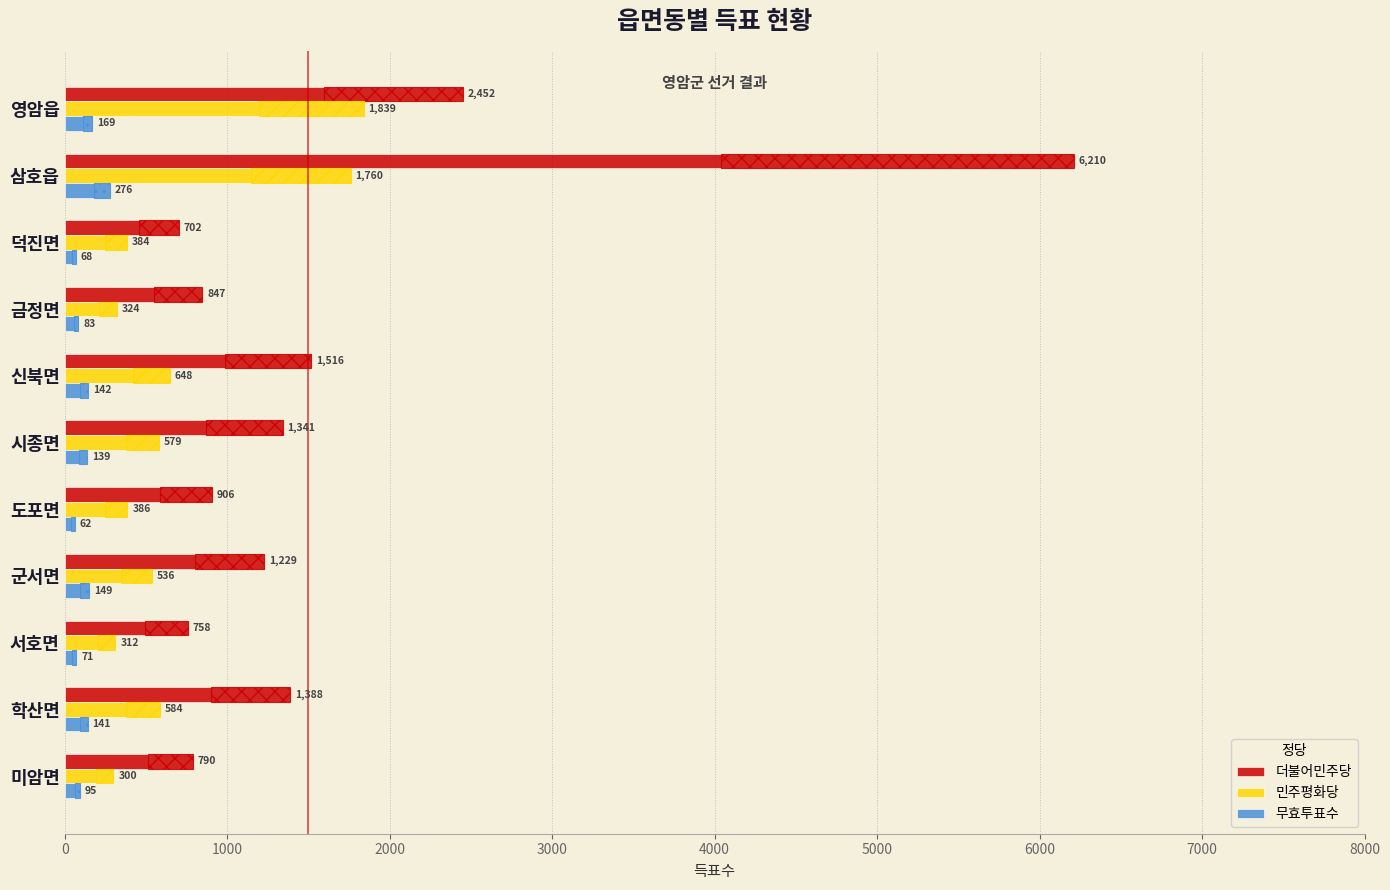

Is the value of 무효투표수 at 미암면 greater than the value of 민주평화당 at 군서면?

No